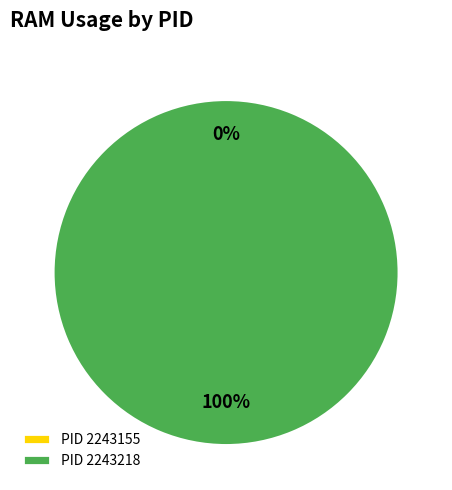

True or false: 2243218 accounts for 100% of the total.

True